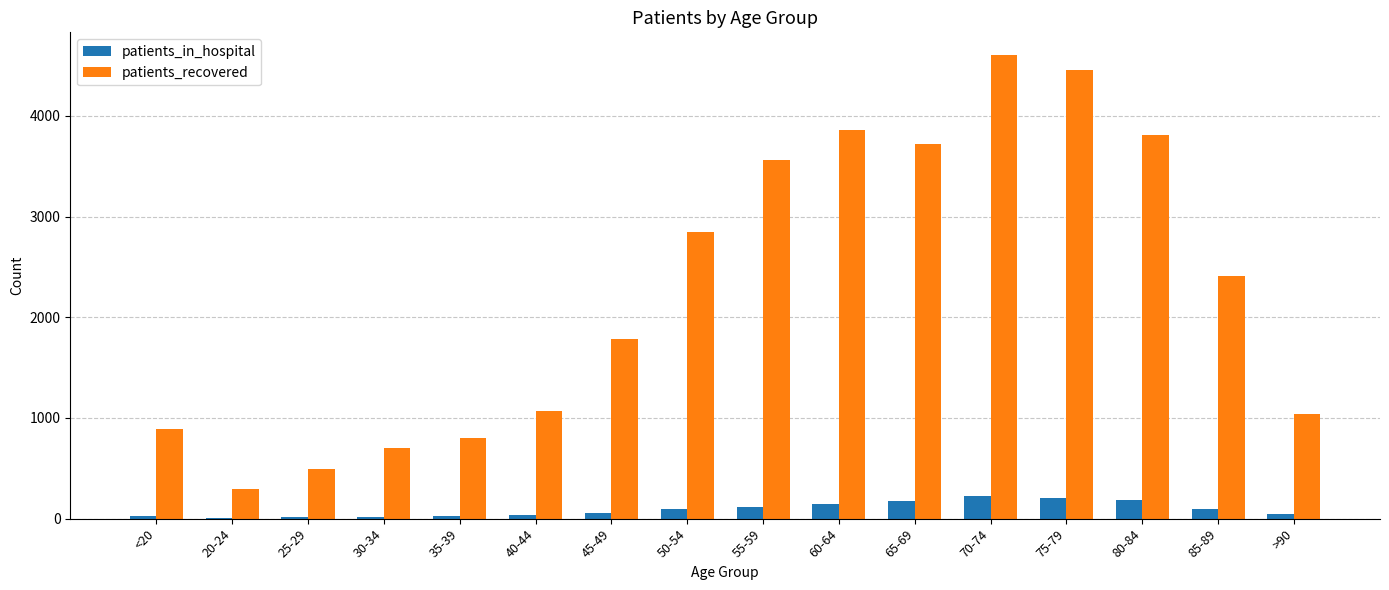

The value of patients_recovered at 75-79 is 3048. True or false?

False